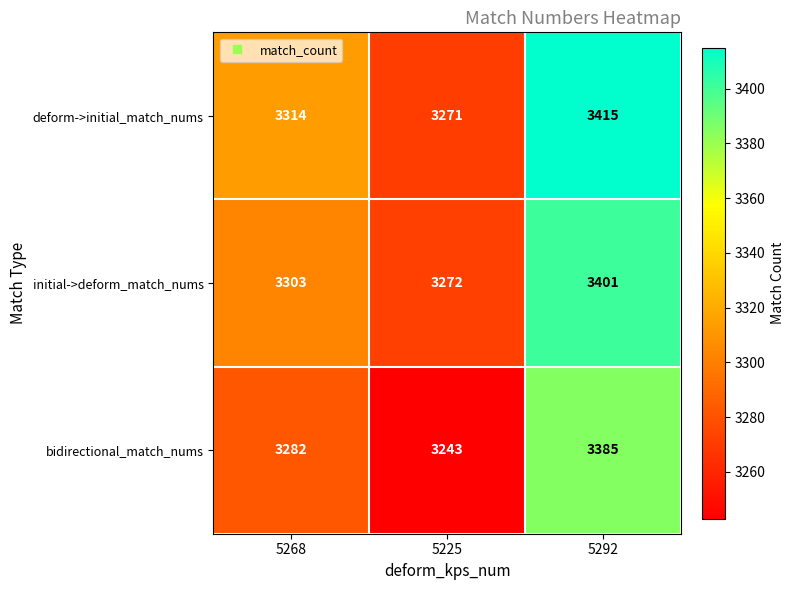

How many categories are shown in the chart?

3